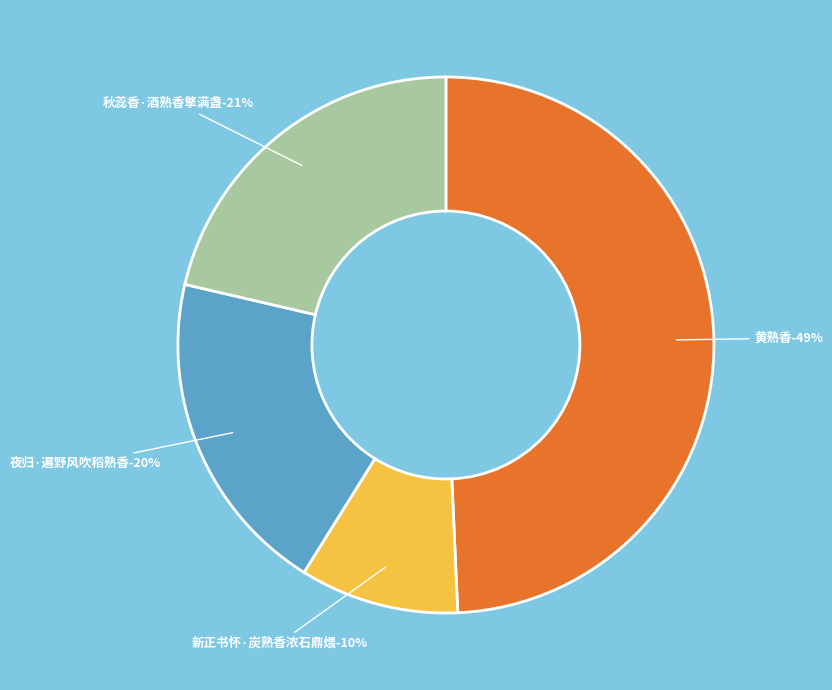

What portion of the pie excludes 夜归·遍野风吹稻熟香?

80.2%